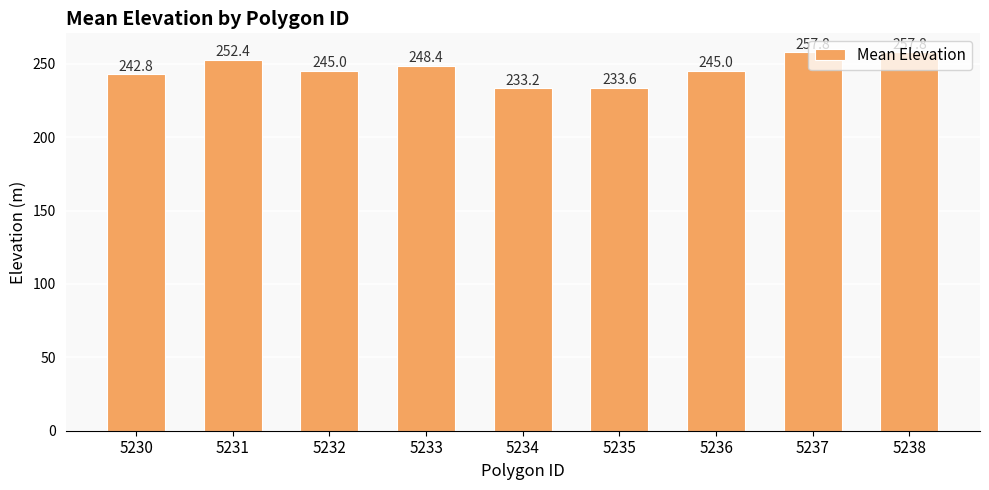

Between 5232 and 5231, which is larger?

5231